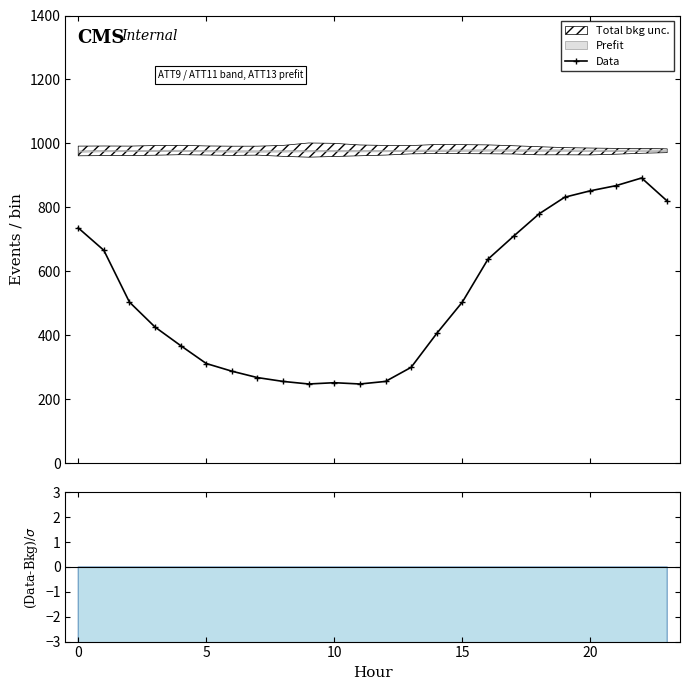

True or false: the data shows 820 at 23.

True